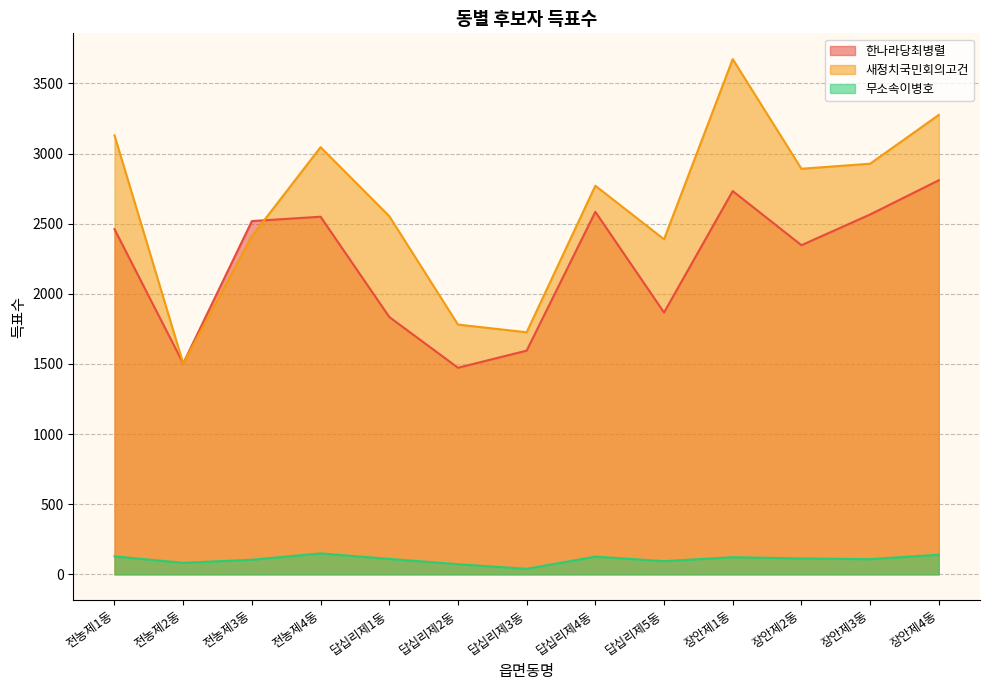

What is the maximum value shown in the chart?

3674